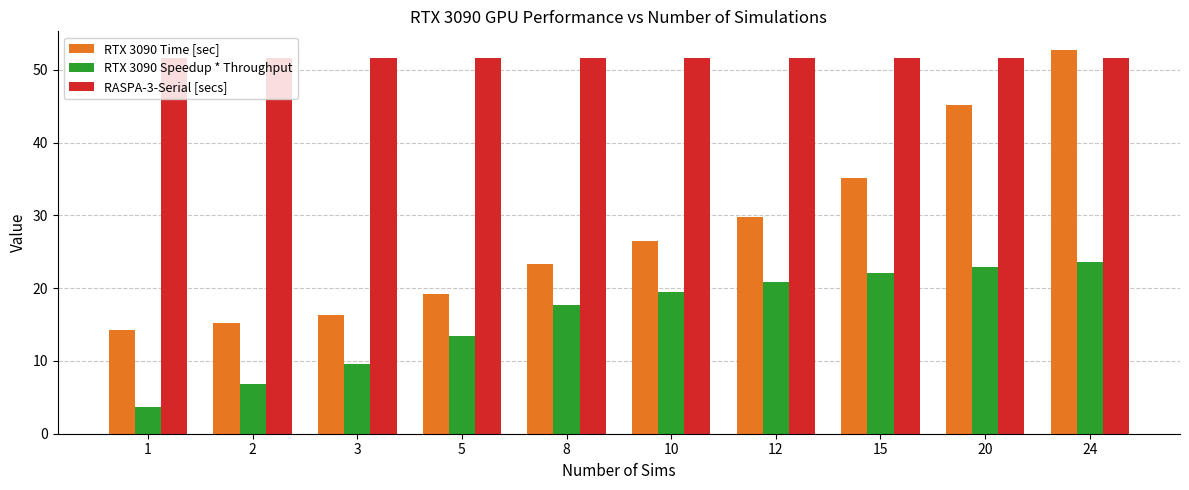

Is it true that RTX 3090 Time [sec] equals 10.5 at 8?

False